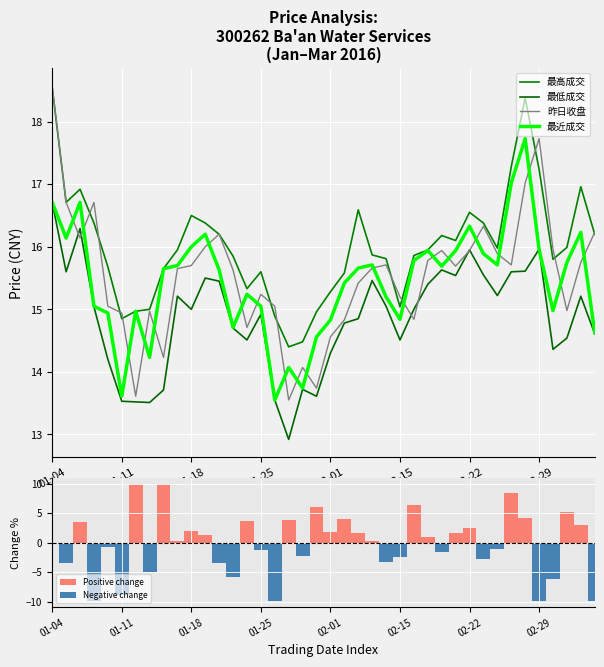

At 36, list the series in order from smallest to largest.

Negative change, Positive change, 最低成交, 最近成交, 最高成交, 昨日收盘